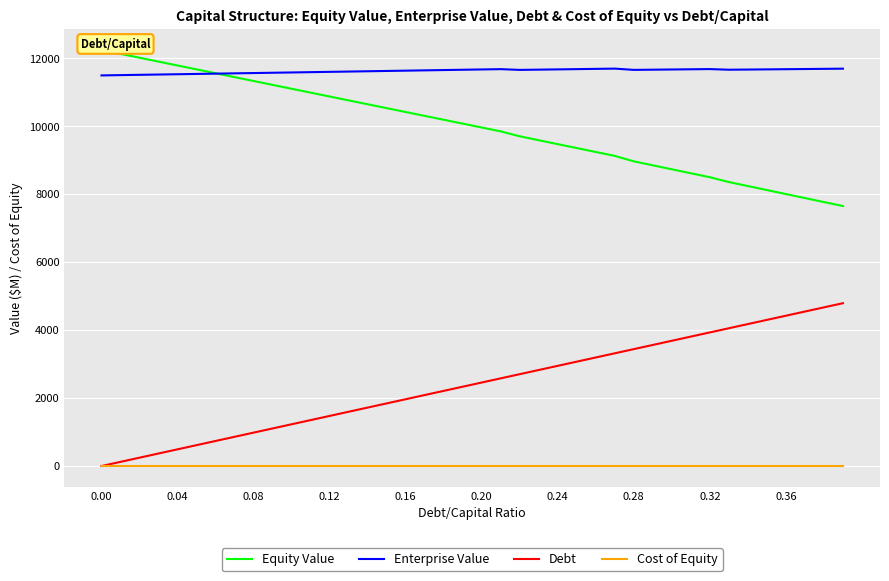

True or false: Debt and Equity Value cross at least once.

False